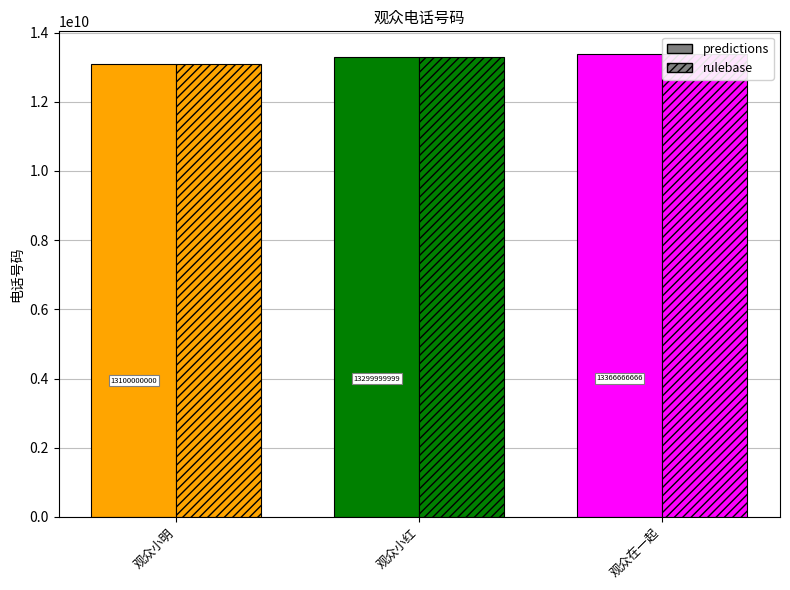

At which category does the chart reach its minimum across all series?

观众小明